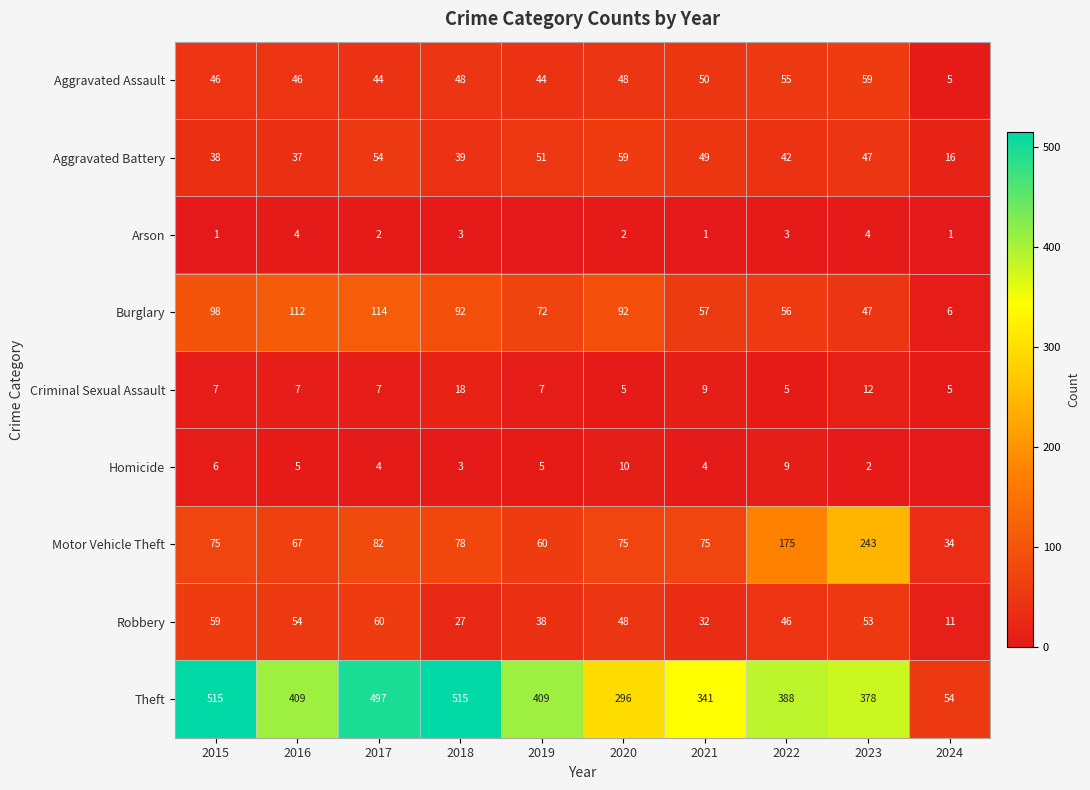

What is the difference between the Theft values at 2022 and 2024?

334